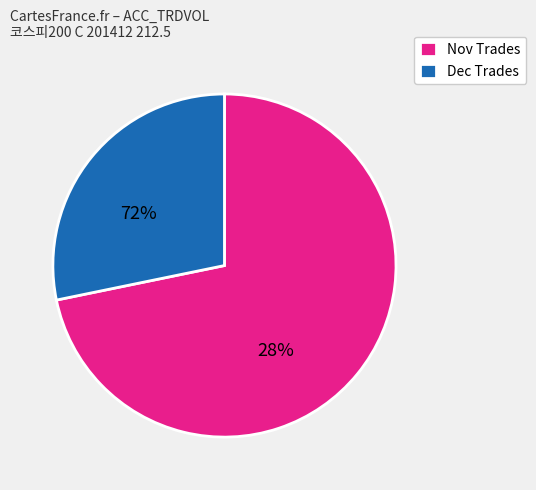

Rank the categories by value from highest to lowest.

Nov Trades, Dec Trades